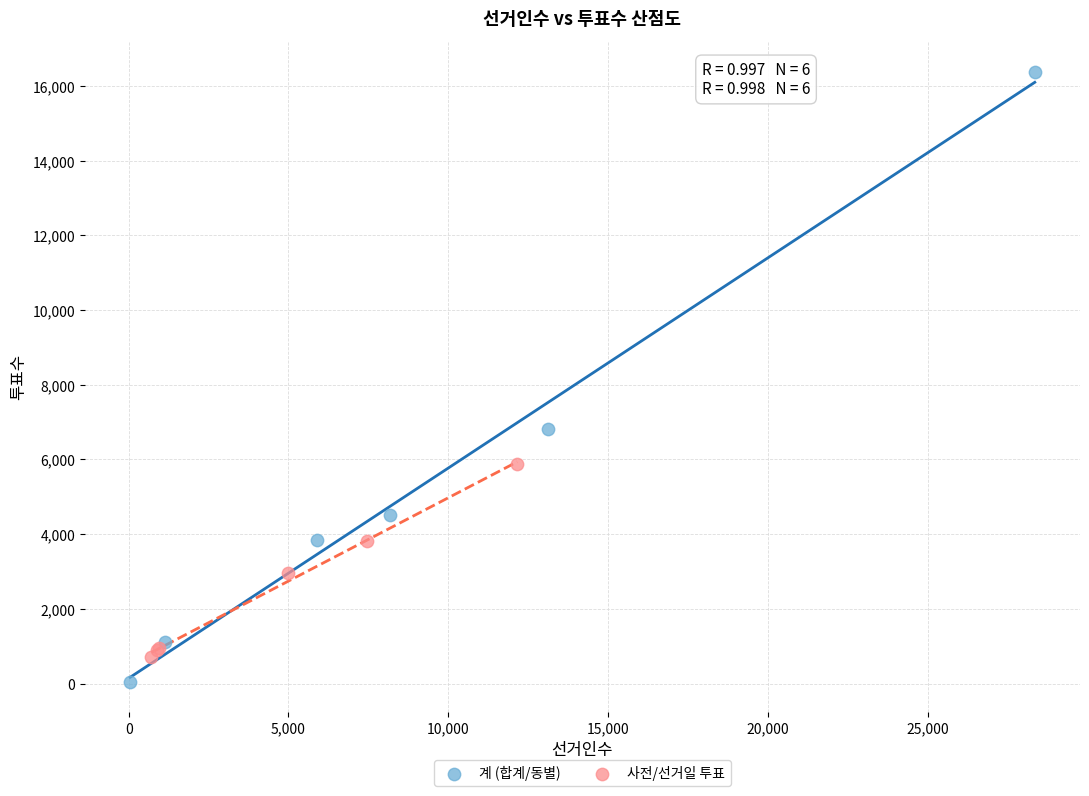

Which series reaches the maximum Y coordinate?

계 (합계/동별)